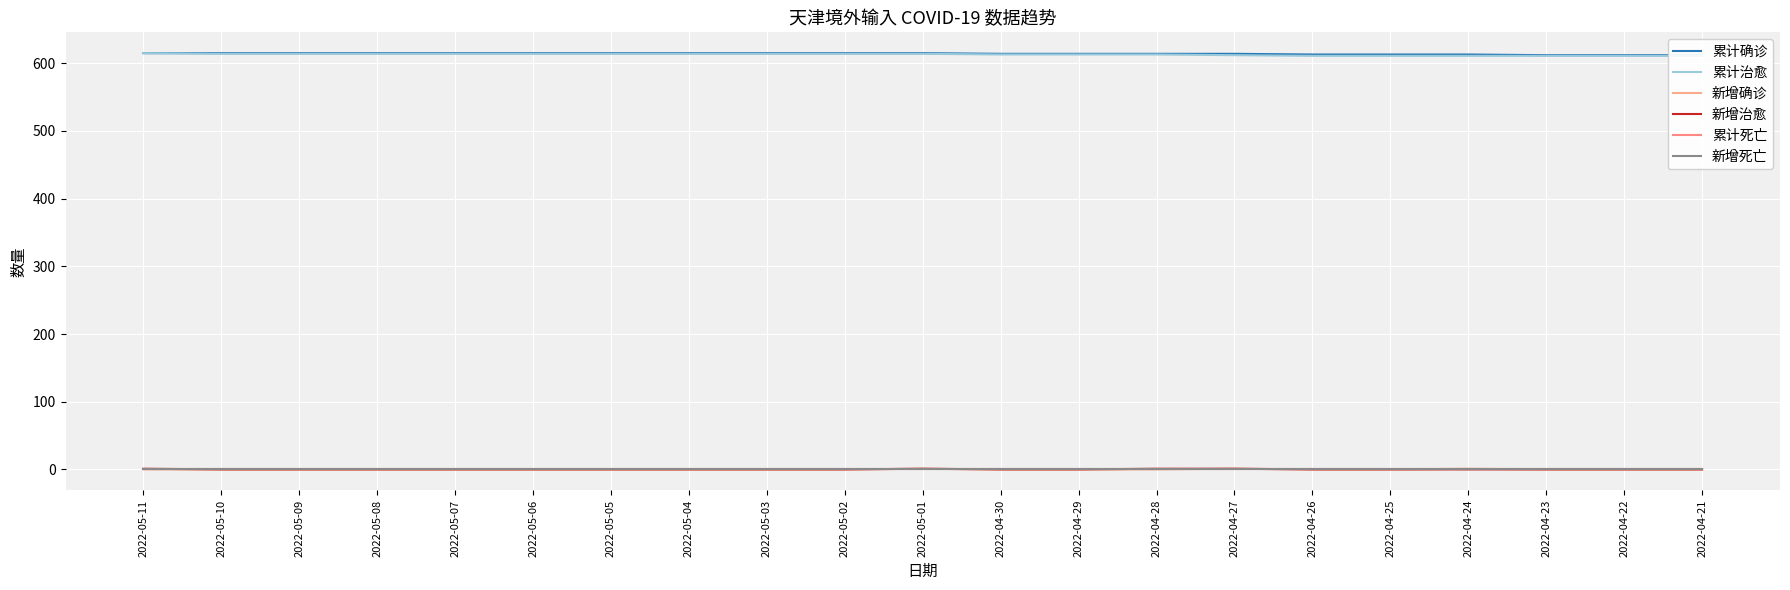

Which has a higher value, 2022-05-09 or 2022-04-22?

2022-05-09